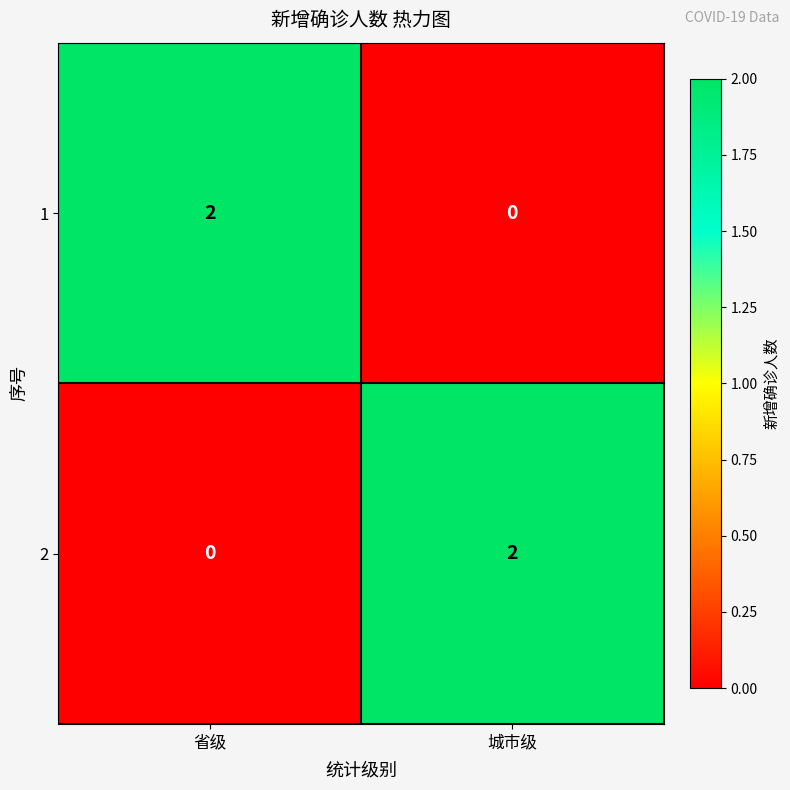

Is the value of 1 at 省级 greater than the value of 2 at 省级?

Yes